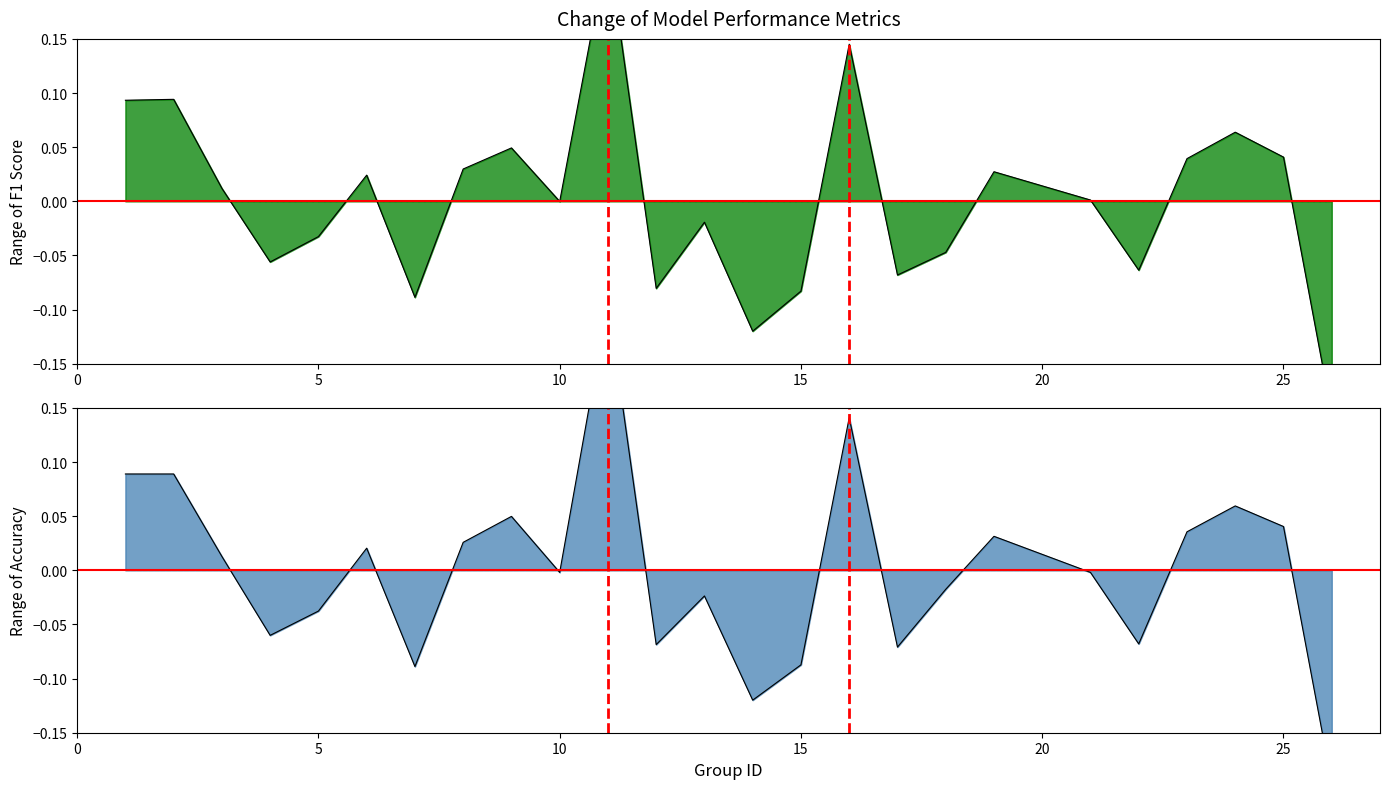

How many interior local valleys does the f1 series have?

7